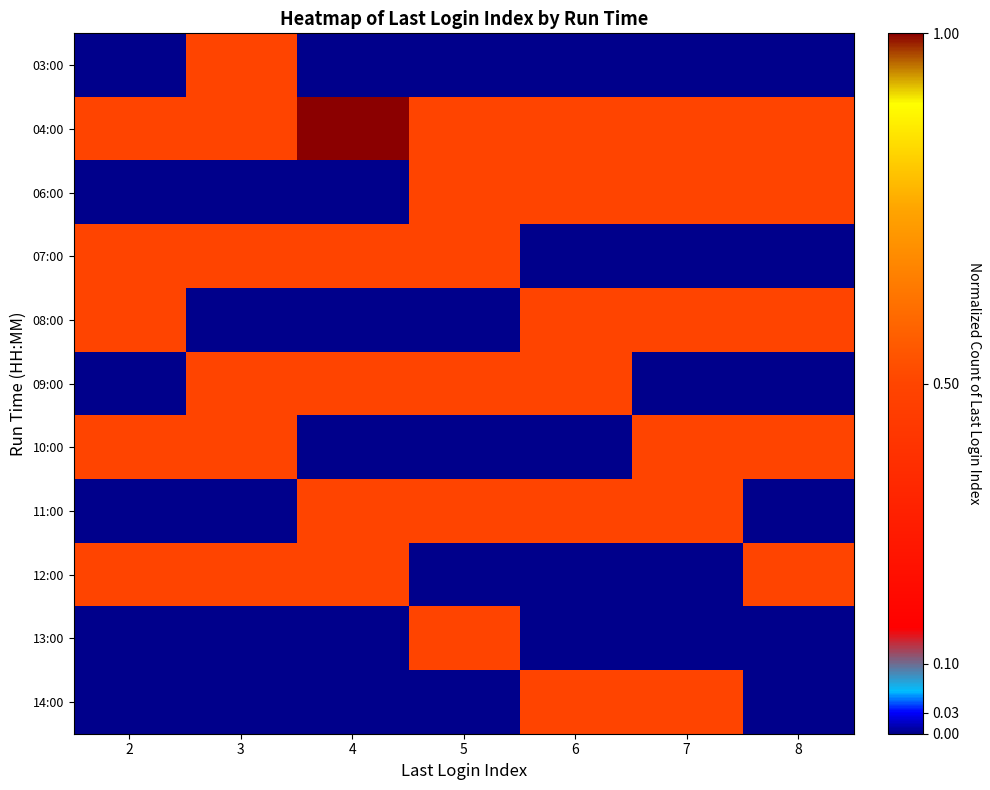

Which series has the largest range (max minus min)?

03:00